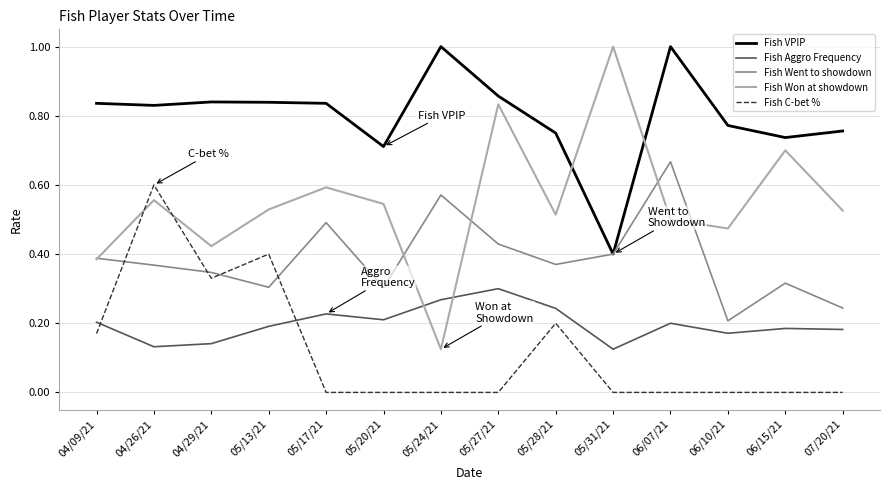

How many categories are shown in the chart?

14